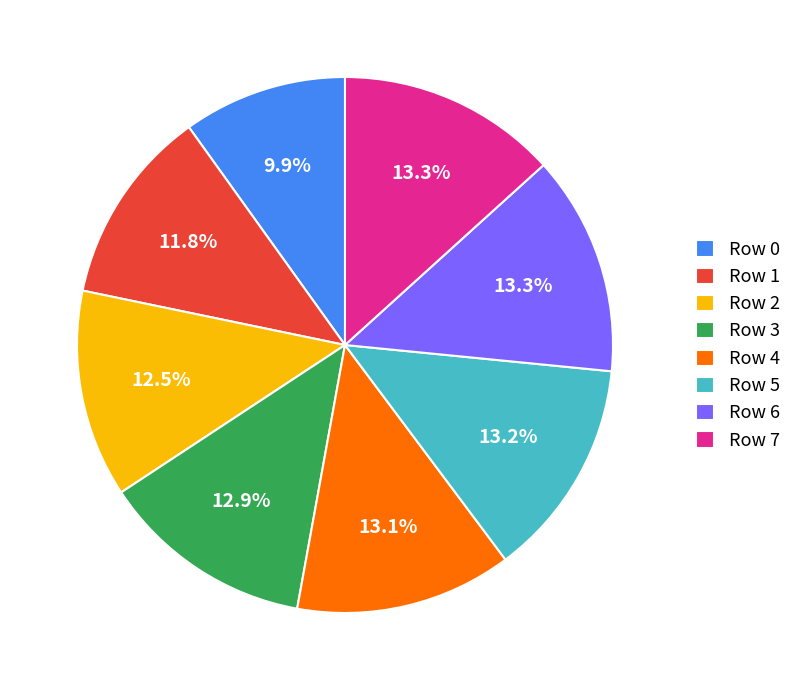

What percentage is NOT represented by Row 3?

87.1%